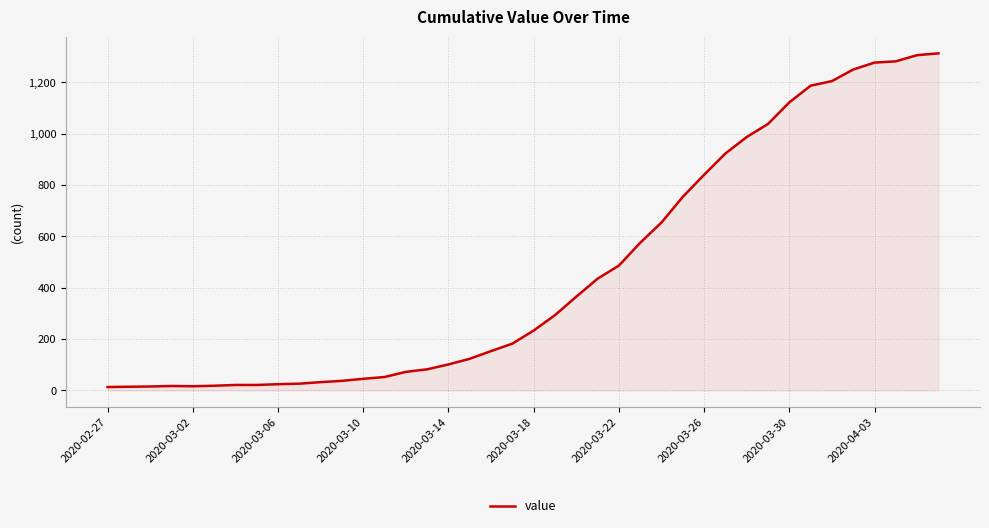

Does the chart display data point markers on the line(s)?

No